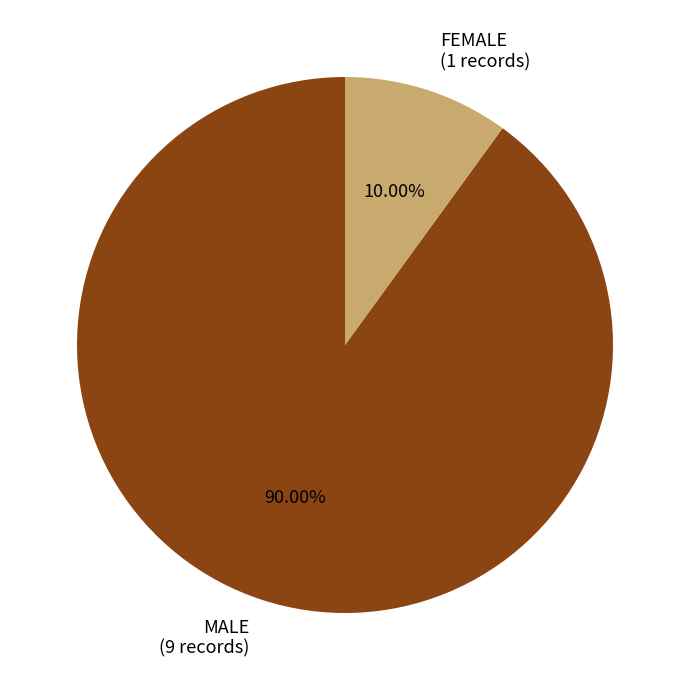

What percentage is NOT represented by MALE?

10.0%